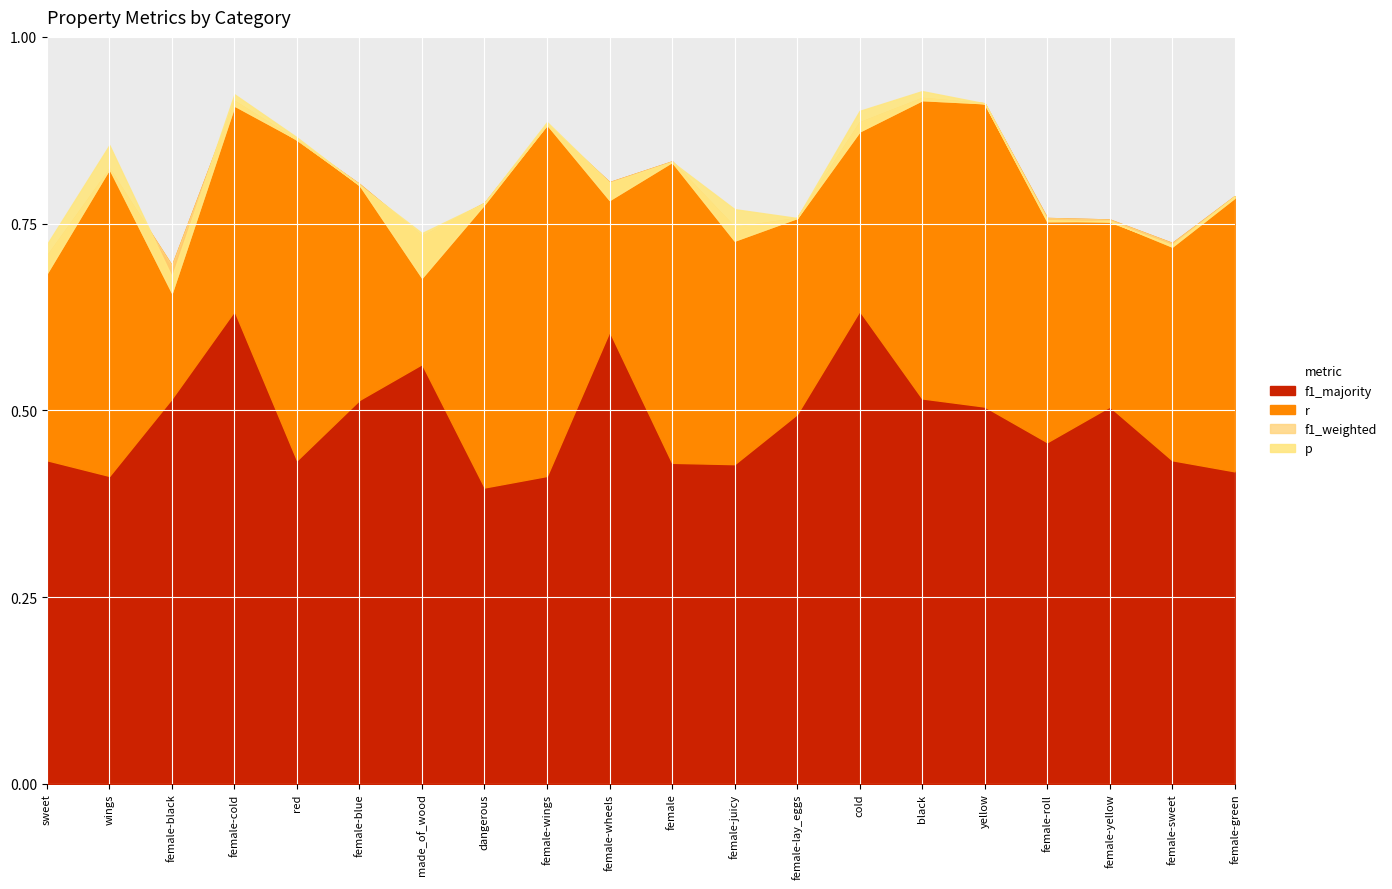

At which category is the sum across all series the highest?

female-cold